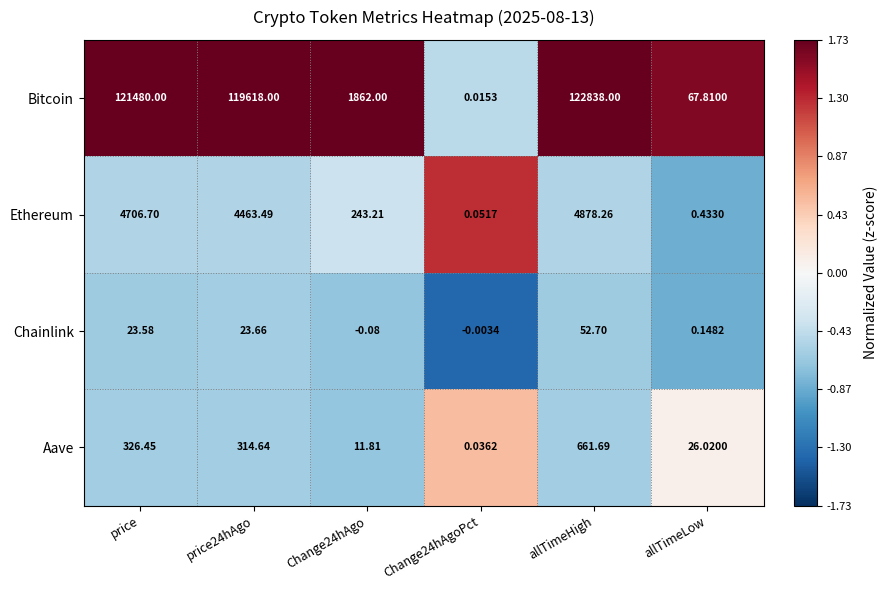

Which label corresponds to the smallest value in the chart?

Change24hAgo